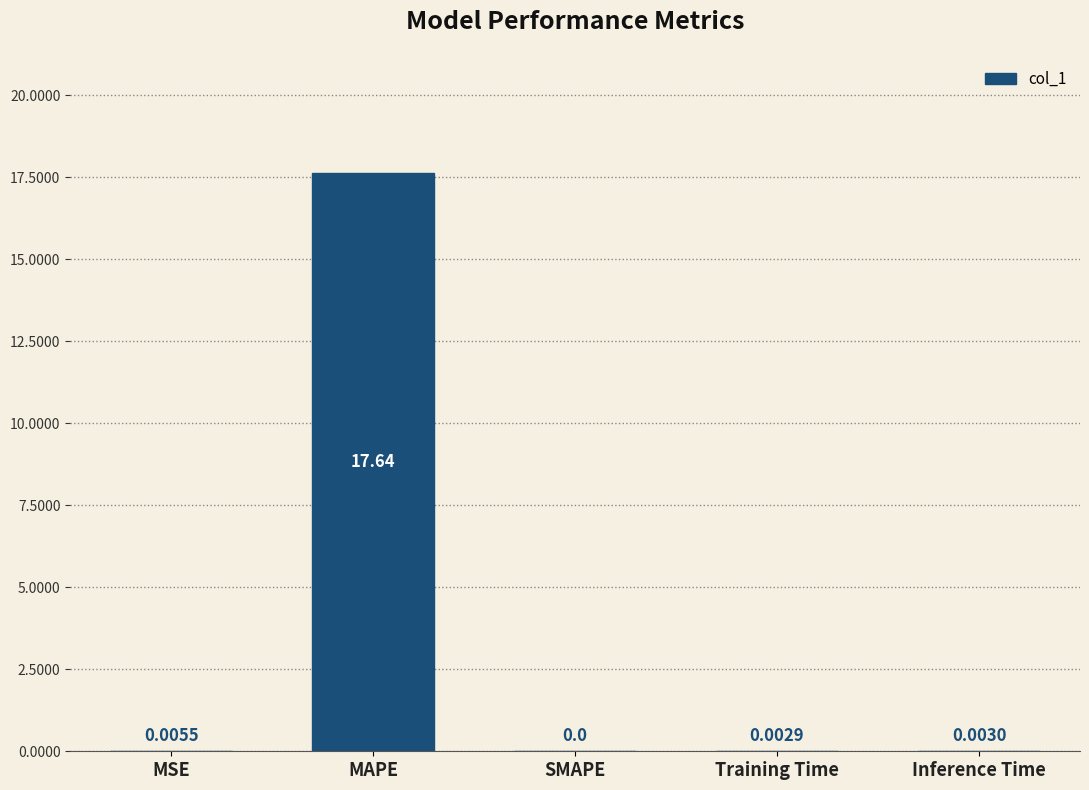

At which category does the chart reach its peak across all series?

MAPE